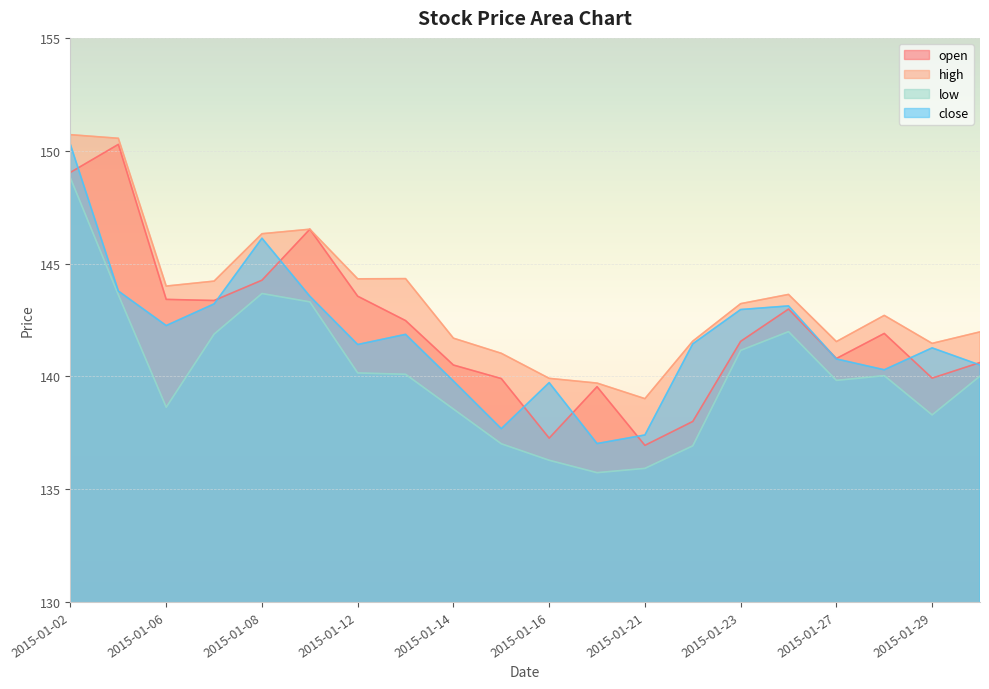

How many interior local valleys does the open series have?

5